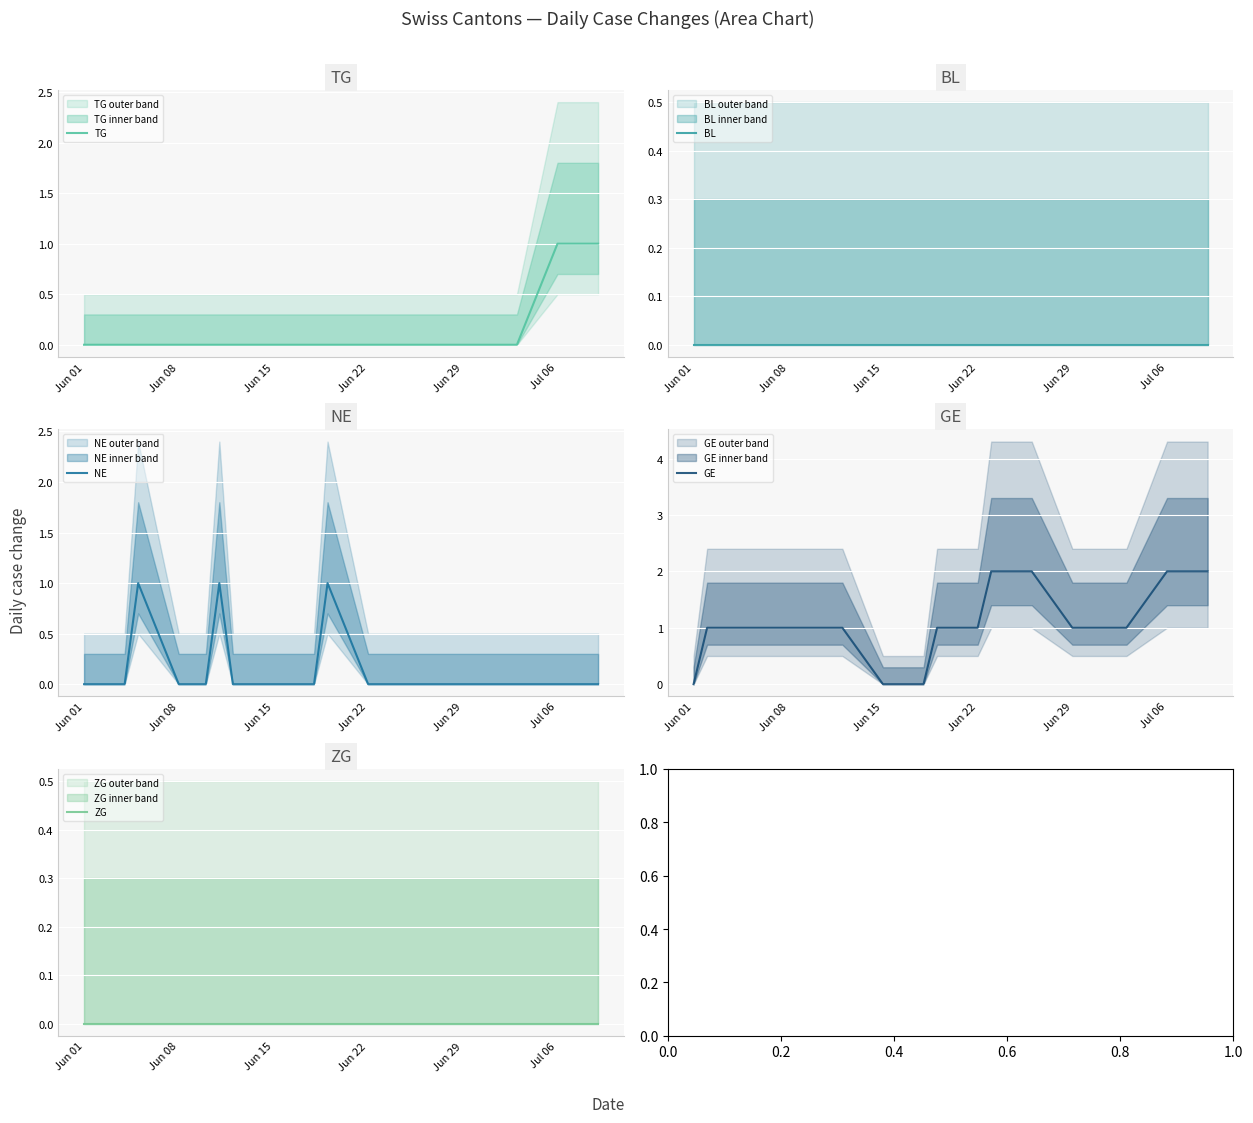

True or false: TG has a value of 0 at Jun 08.

True